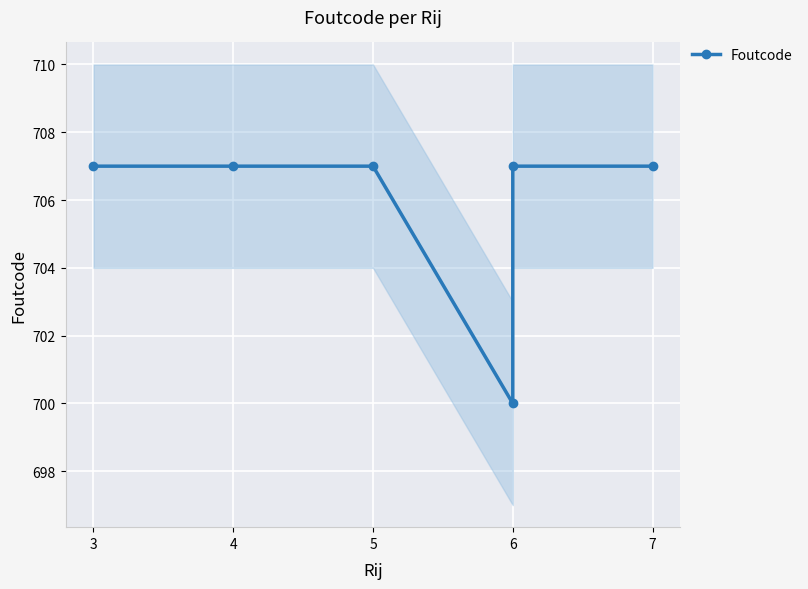

What is the ratio of the value at 6 to the value at 7?

1.0